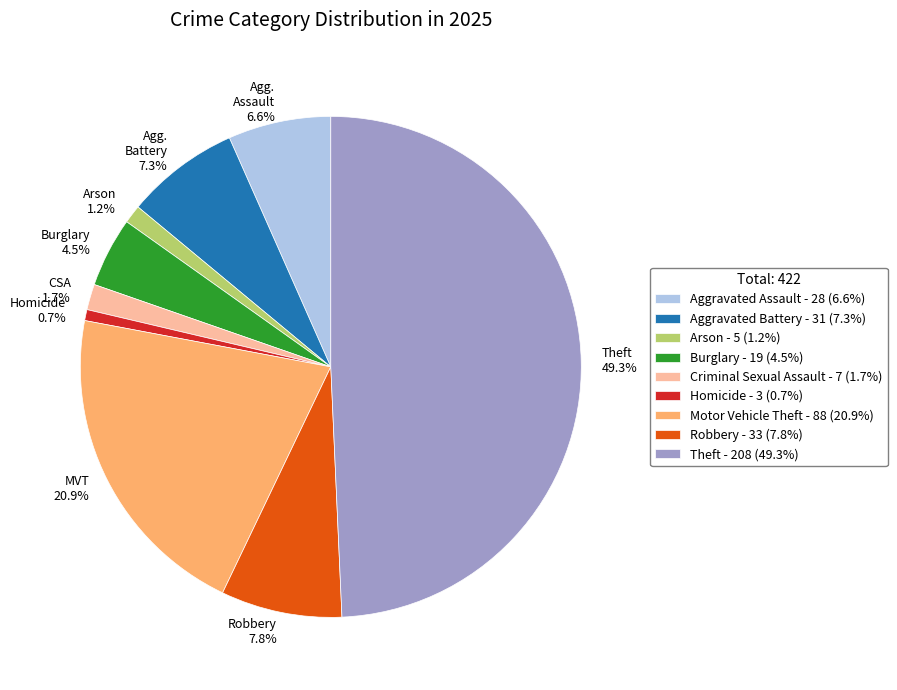

What is the ratio of the value at Criminal Sexual Assault to the value at Burglary?

0.4